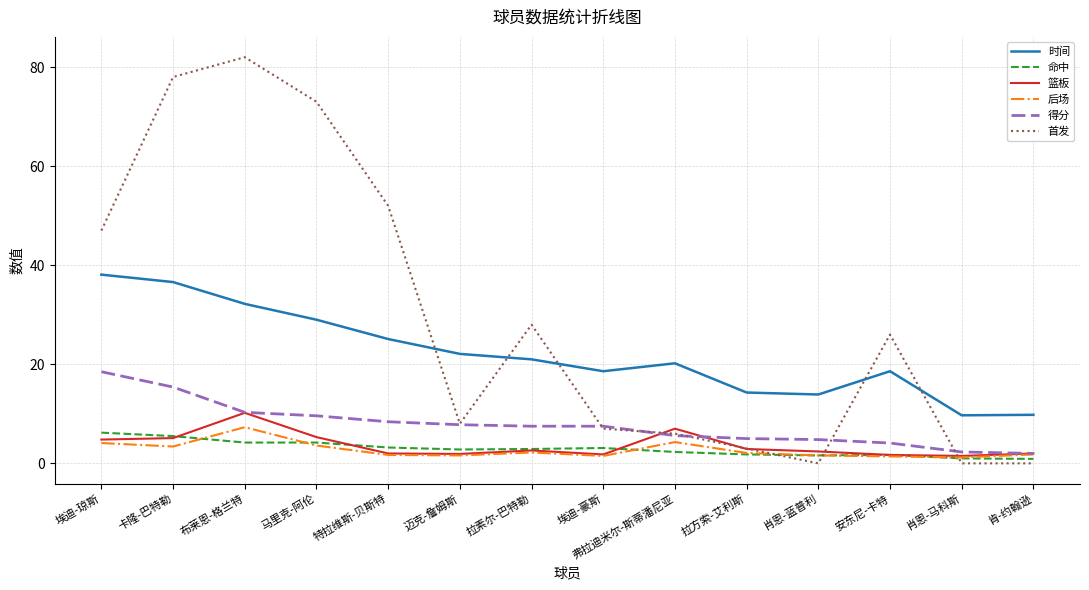

True or false: 篮板 and 时间 cross at least once.

False